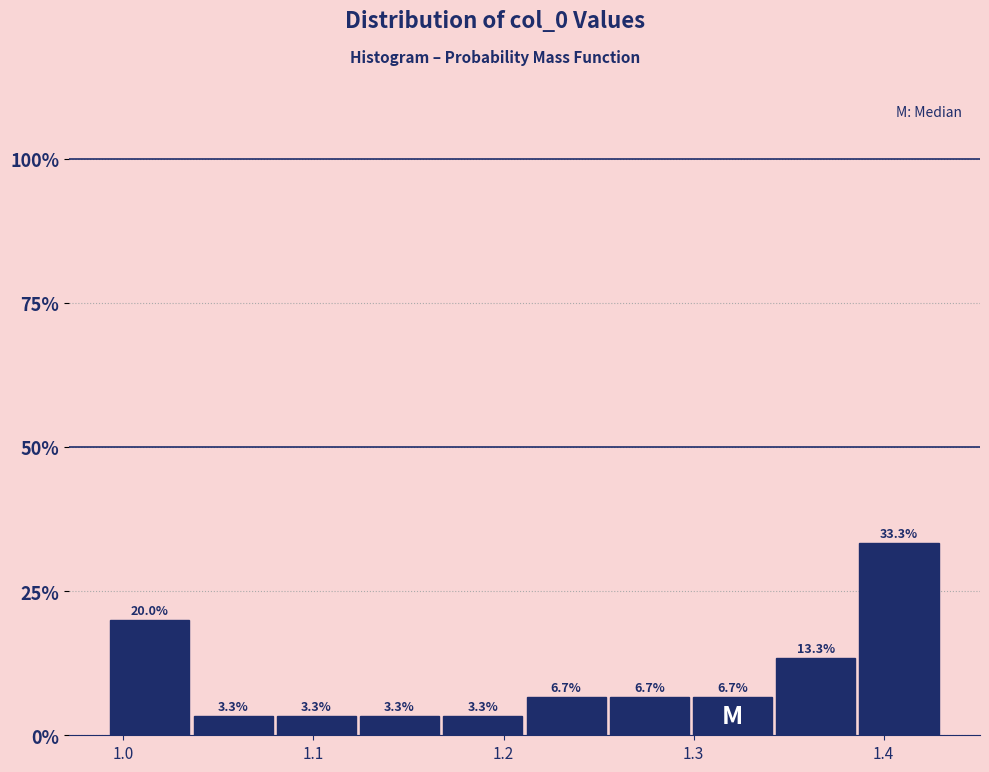

Reading left to right, transcribe this chart: for each bar, give the range it covers on the x-axis and its height. The bar edges are not printed on the chart, so give them approximately, as read against the axis.

0.99 to 1.04: 20.0
1.04 to 1.08: 3.3
1.08 to 1.12: 3.3
1.12 to 1.17: 3.3
1.17 to 1.21: 3.3
1.21 to 1.25: 6.7
1.25 to 1.30: 6.7
1.30 to 1.34: 6.7
1.34 to 1.39: 13.3
1.39 to 1.43: 33.3